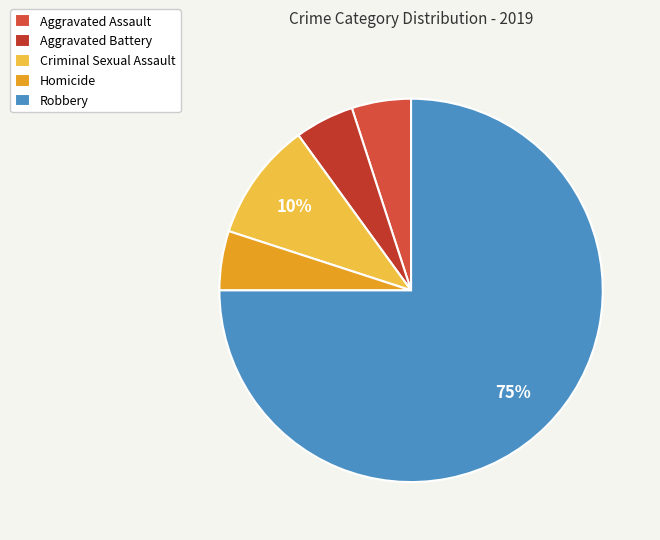

How many slices are in this pie chart?

5